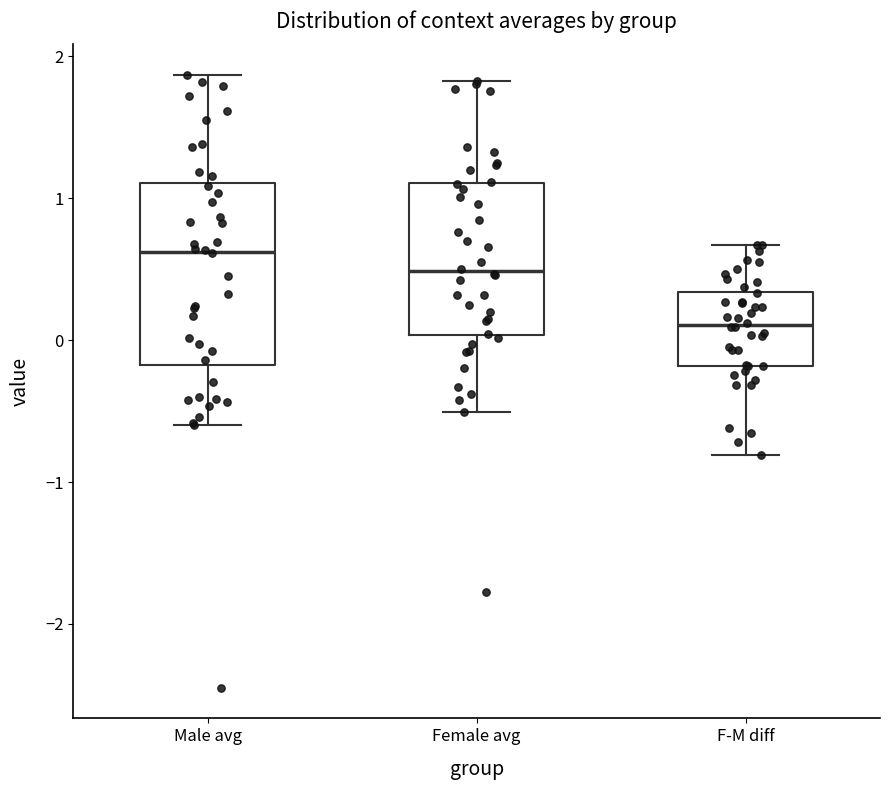

Which box has the highest median line?

Male avg